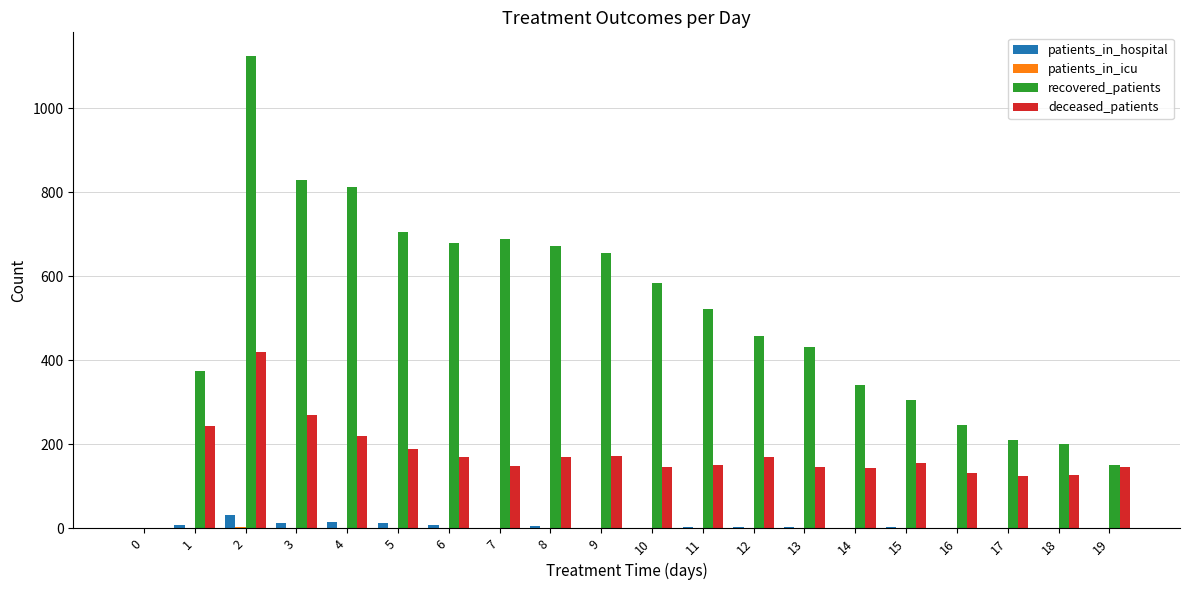

Which series changed the most between 1 and 17?

recovered_patients